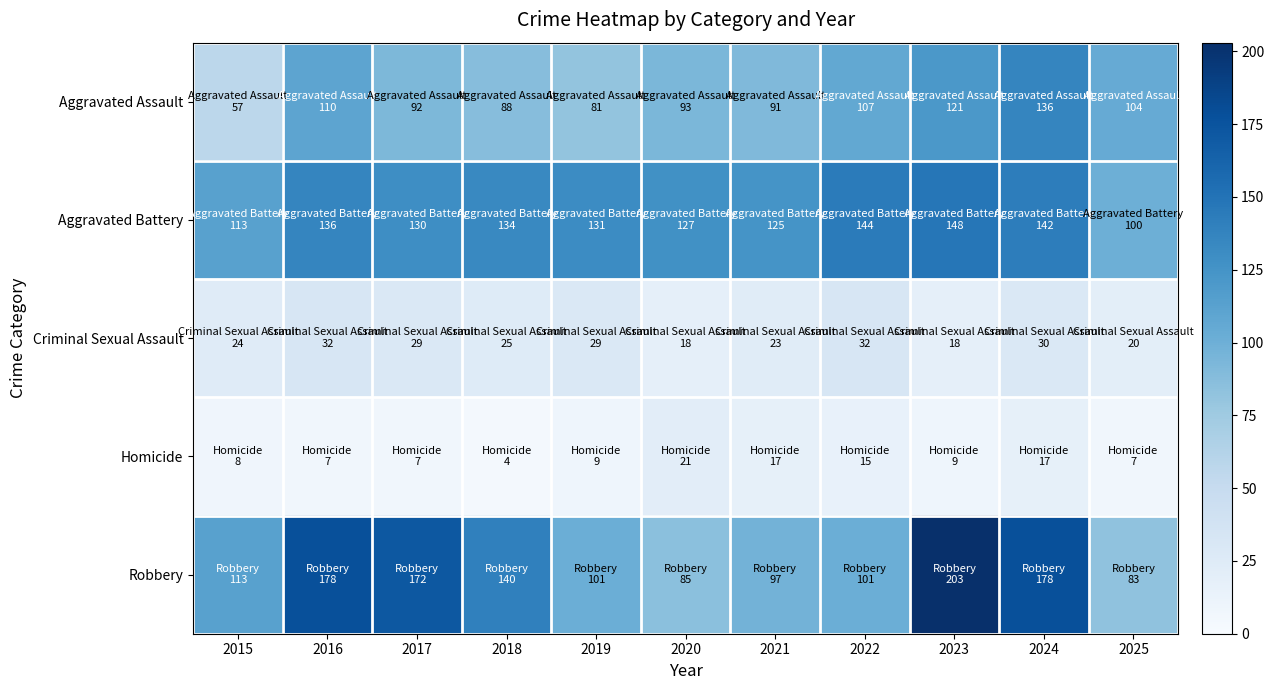

List the series in order of their peak value, lowest first.

Homicide, Criminal Sexual Assault, Aggravated Assault, Aggravated Battery, Robbery